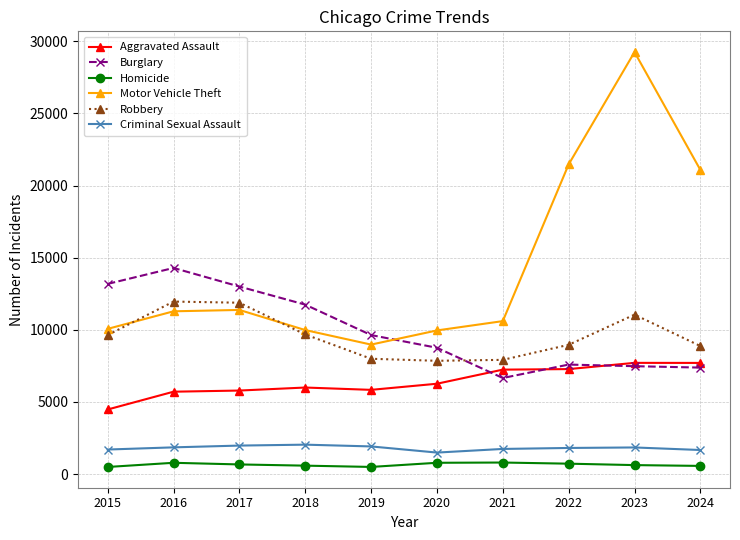

Which category has the highest value in the Motor Vehicle Theft series?

2023